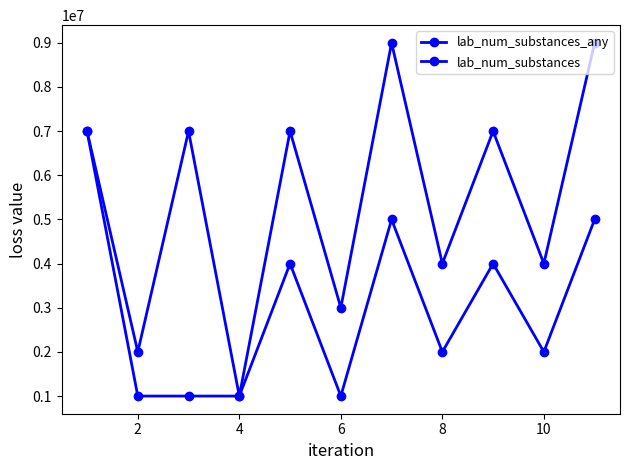

True or false: lab_num_substances and lab_num_substances_any intersect in this chart.

False